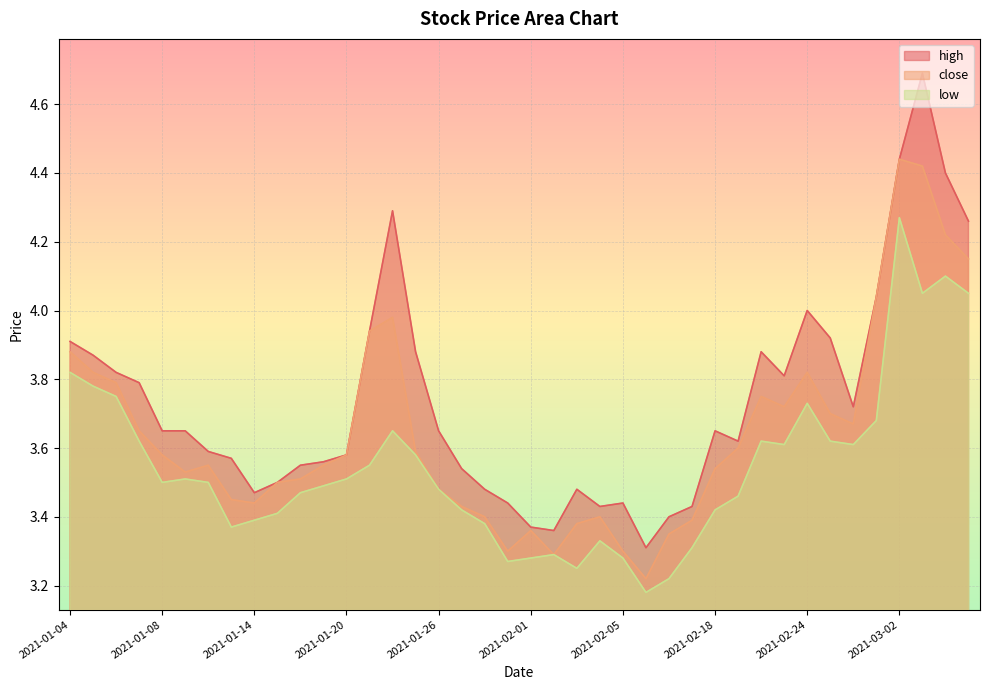

The value of close at 2021-01-29 is 5.9. True or false?

False